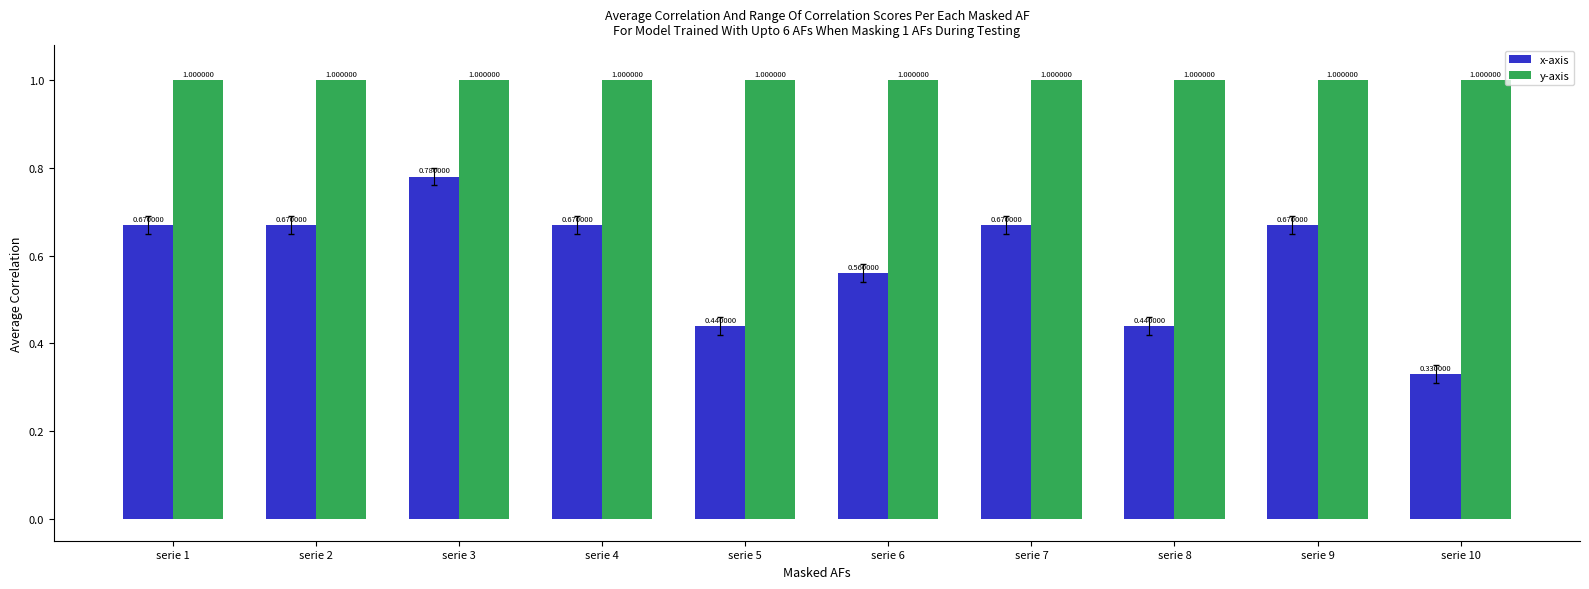

Which series has the largest range (max minus min)?

x-axis